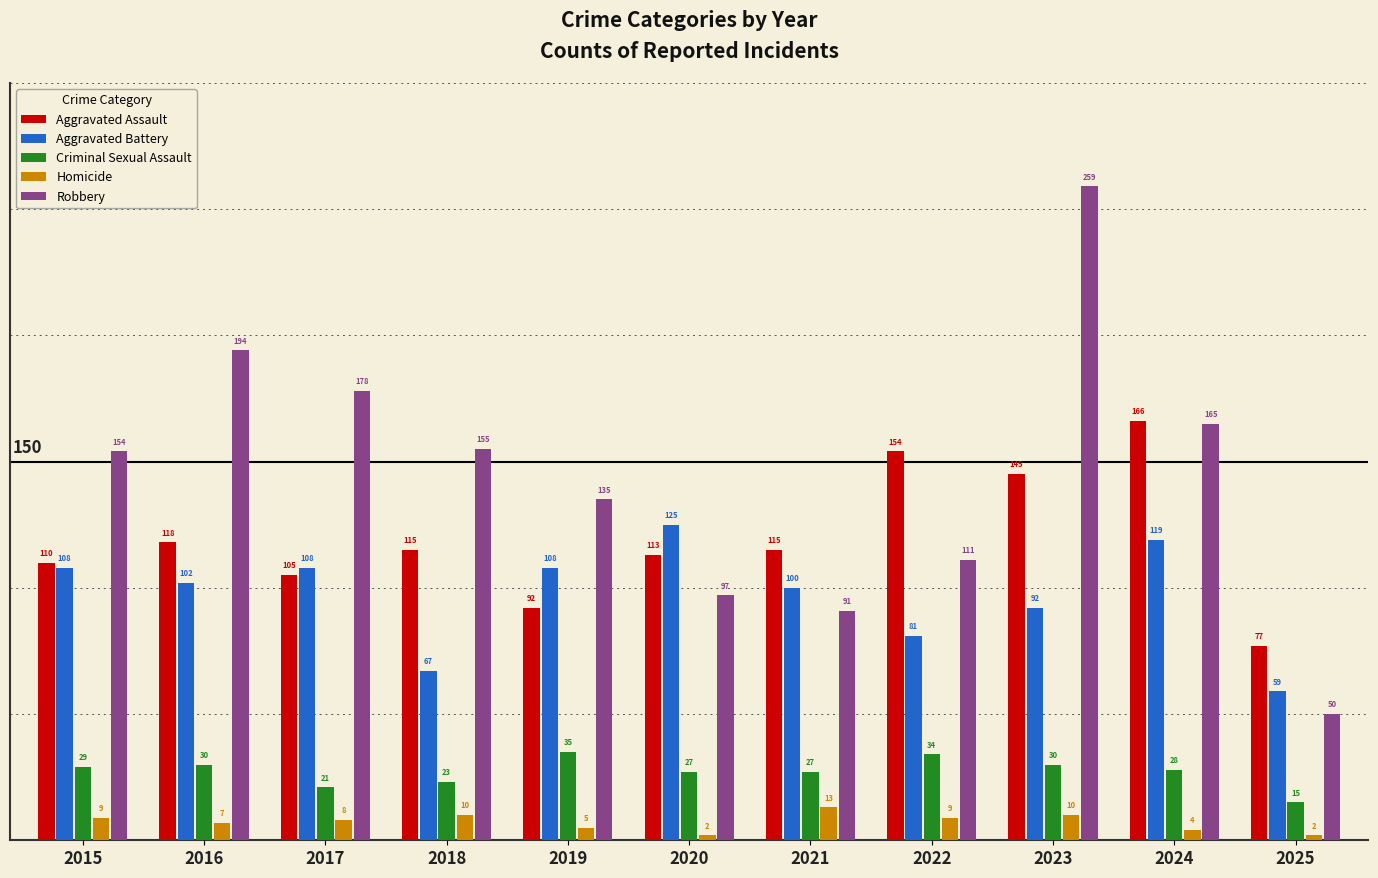

How many bars are there in total?

55